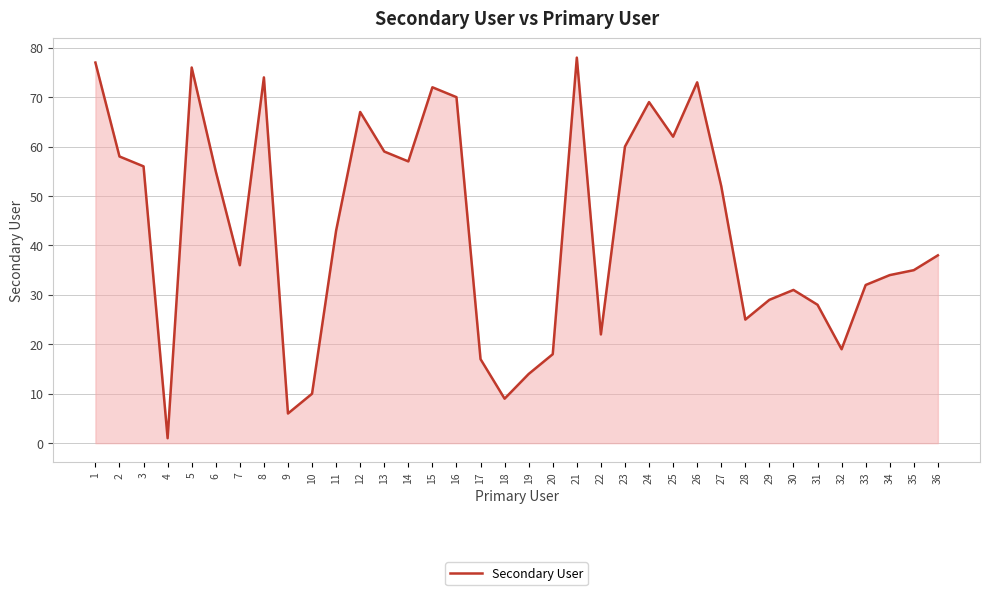

What is the average value?

43